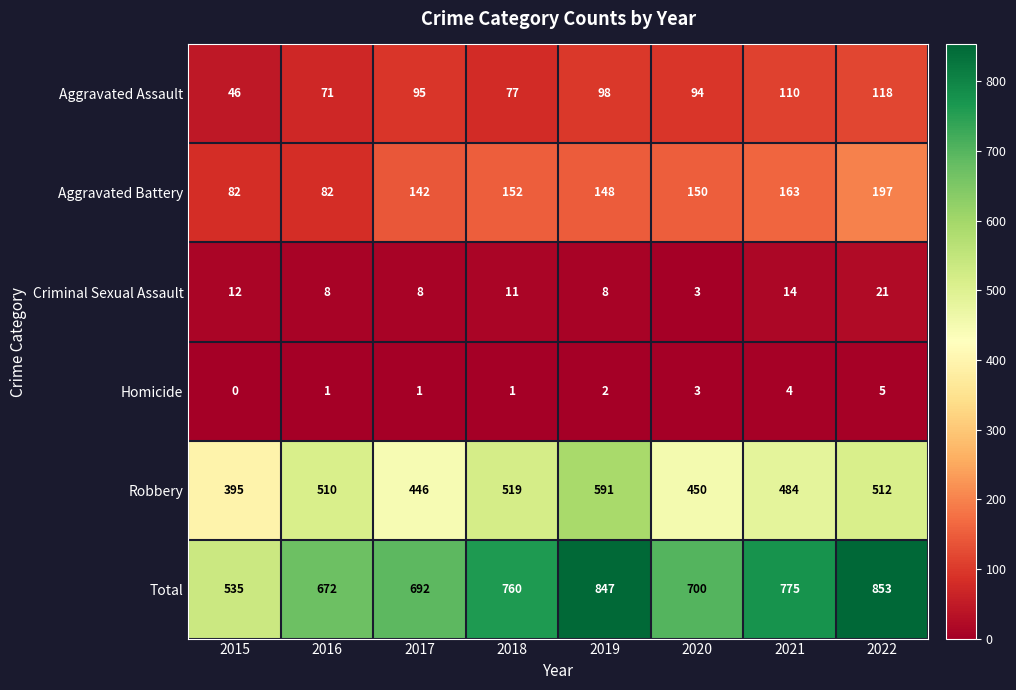

The value of Total at 2019 is 491. True or false?

False